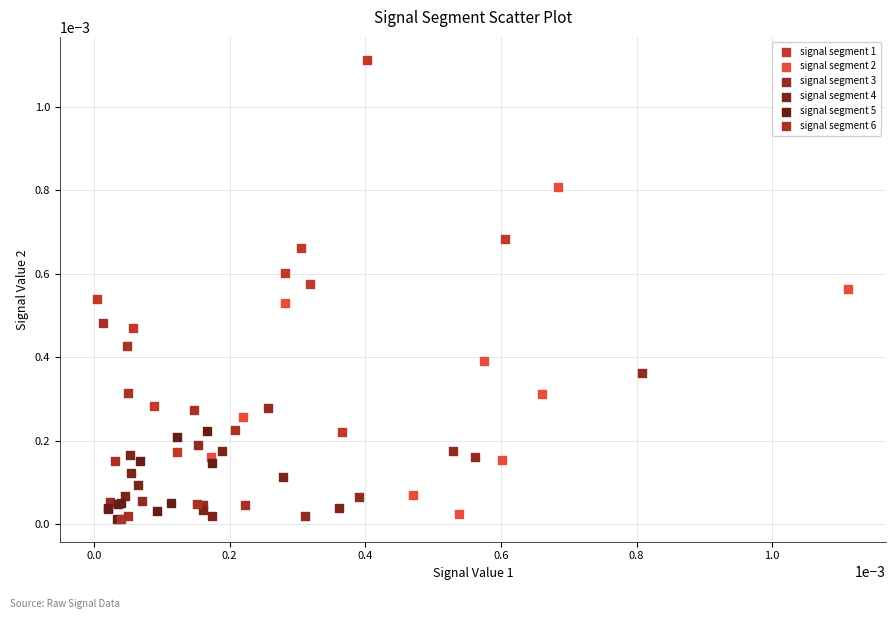

Which series has the widest spread of Y values?

signal segment 1